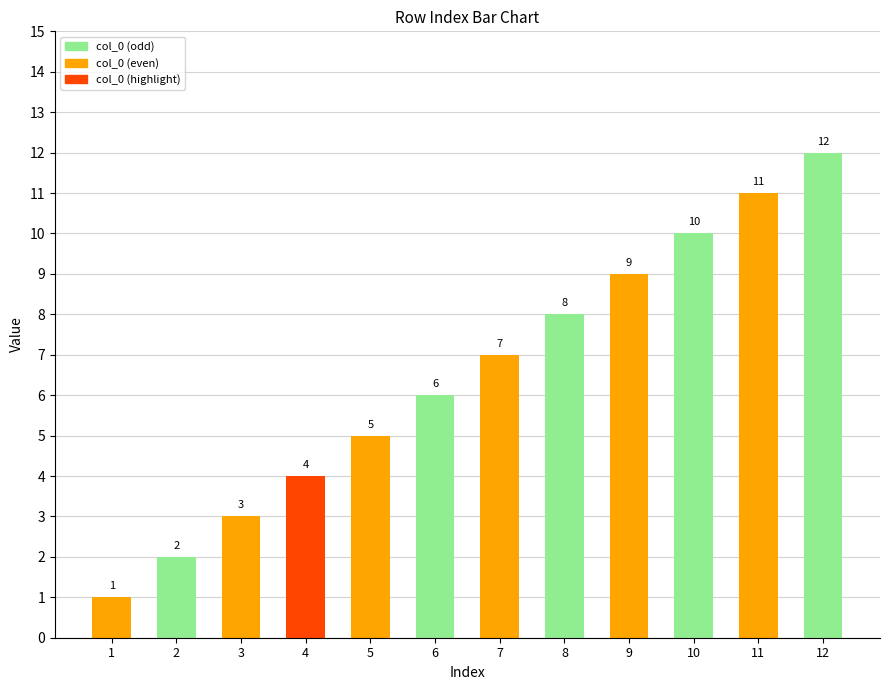

What is the greatest value displayed?

12